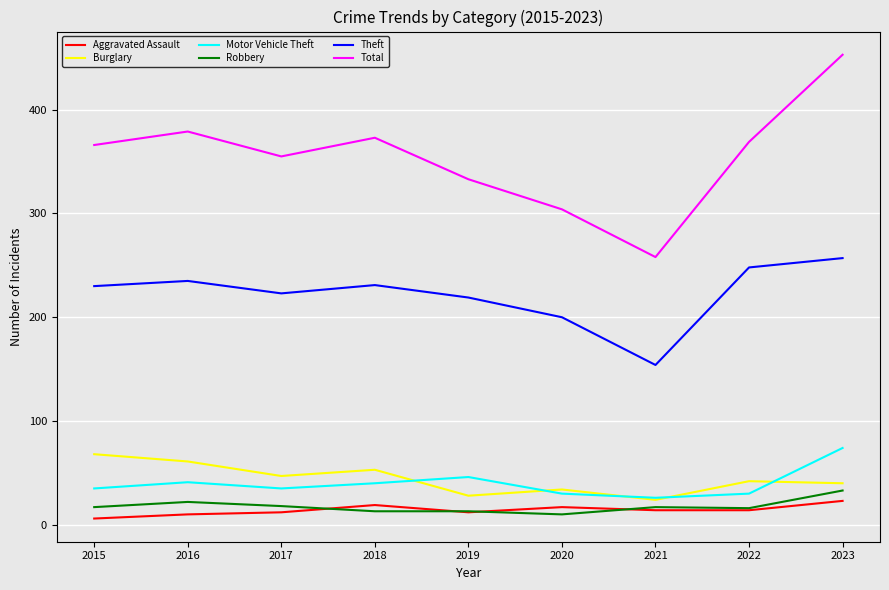

Read the Robbery value at 2016.

22